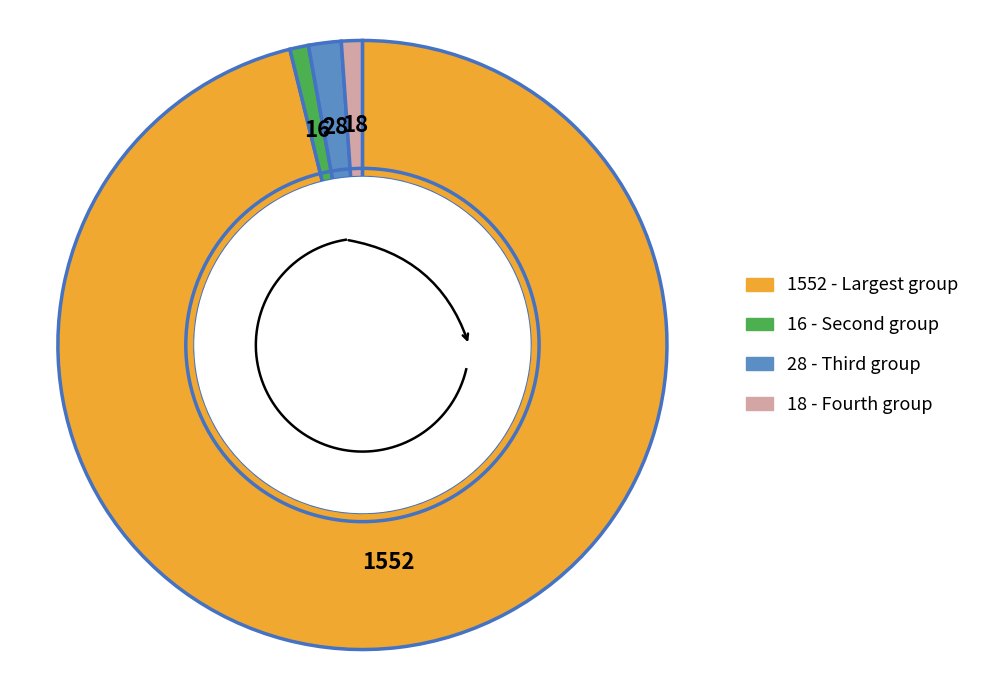

What percentage is NOT represented by geocd_16?

99.0%